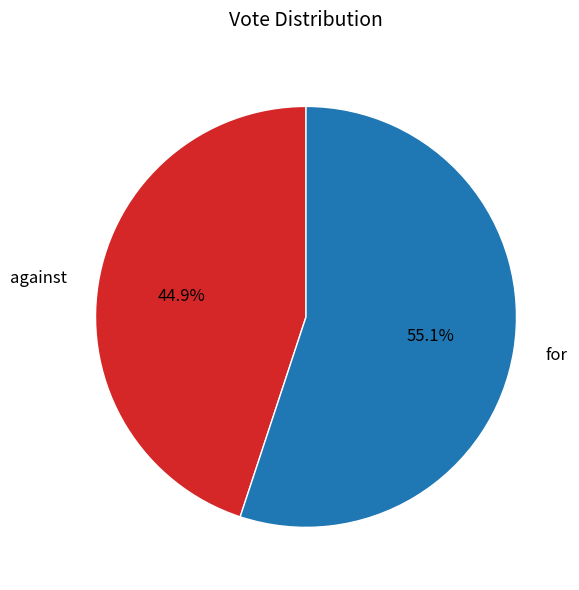

How many slices are in this pie chart?

2